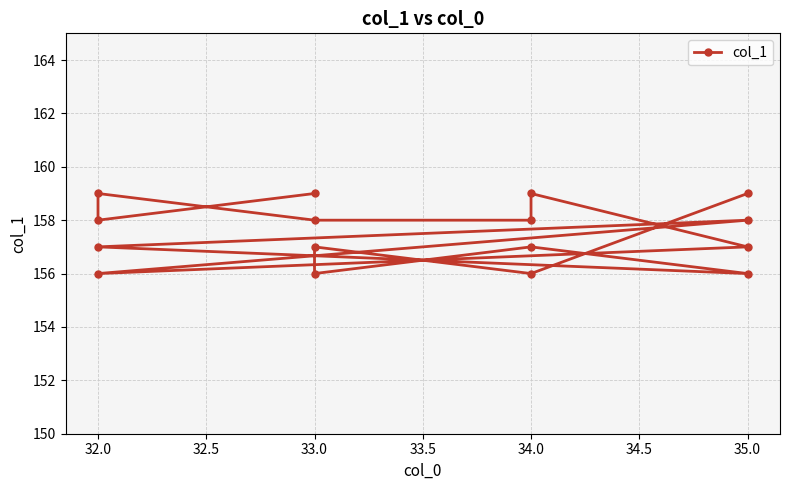

Which label corresponds to the smallest value in the chart?

34.0